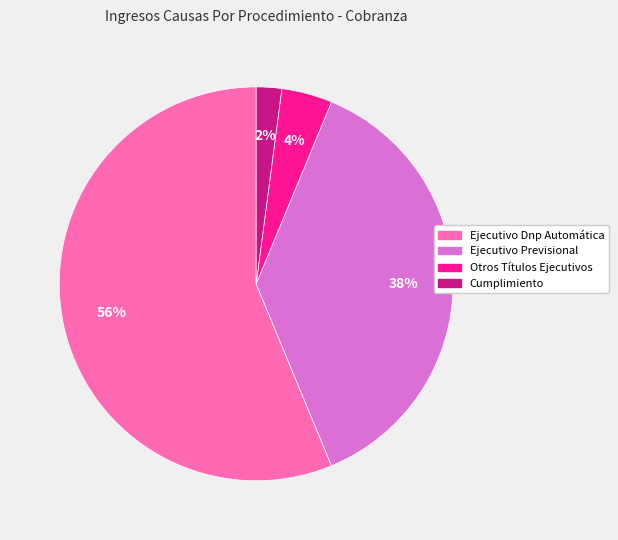

True or false: Ejecutivo Previsional accounts for 49% of the total.

False